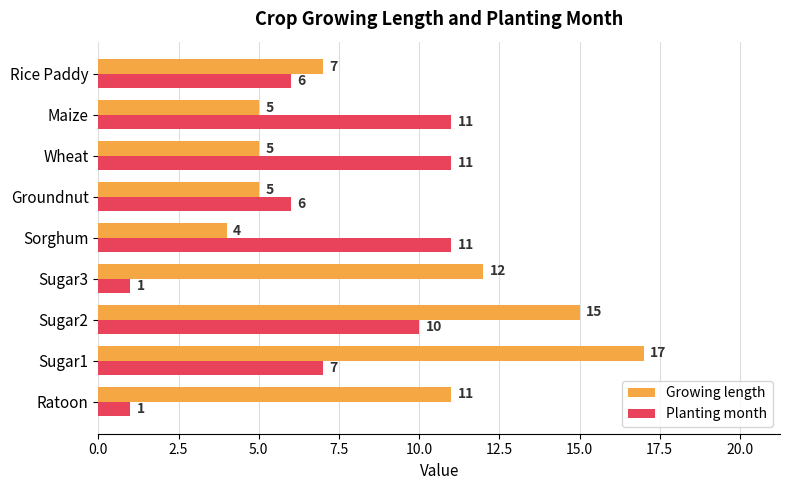

Which series has the widest spread of values?

Growing length